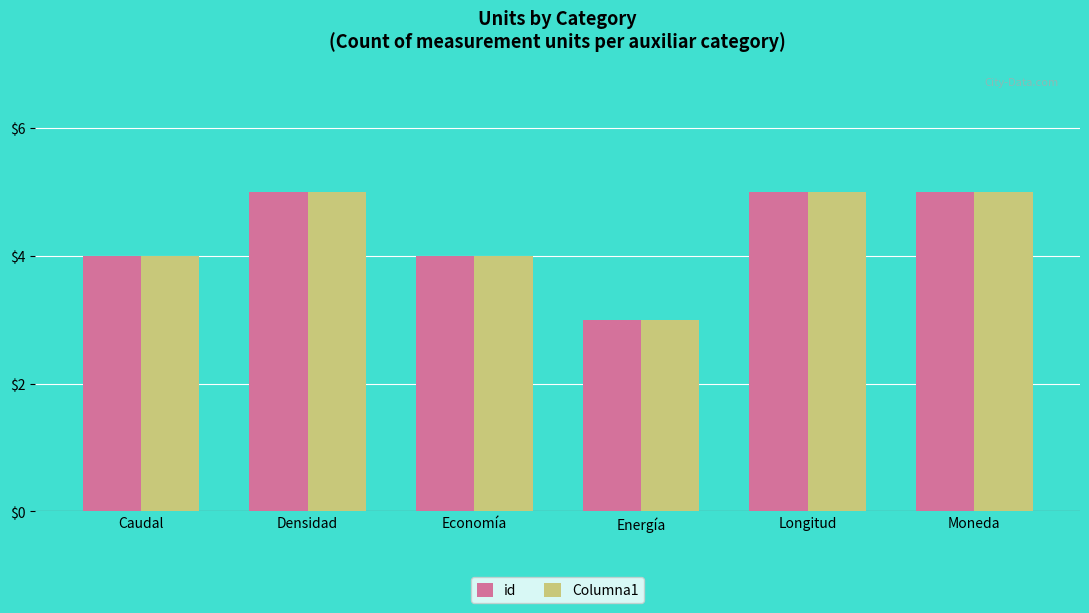

The value of Columna1 at Moneda is 7. True or false?

False